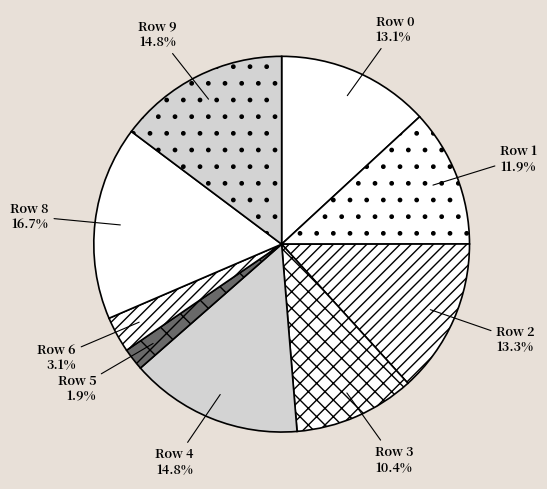

To the nearest percent, what is the combined percentage of Row 4 and Row 0?

28%